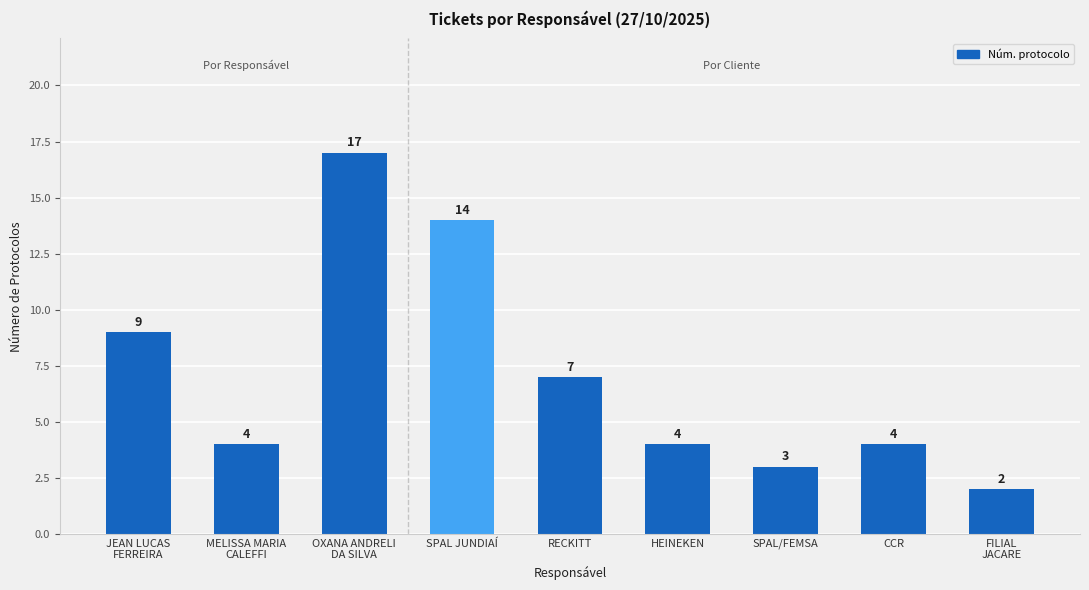

Is it true that the value at JEAN LUCAS
FERREIRA is 6?

False